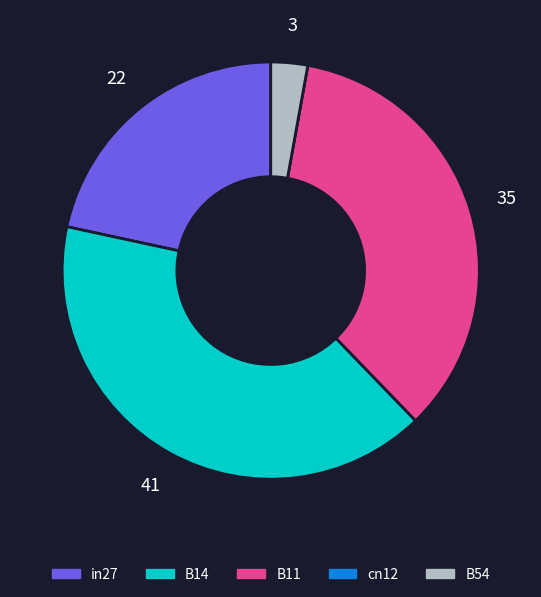

What is the largest slice in the pie chart?

B14